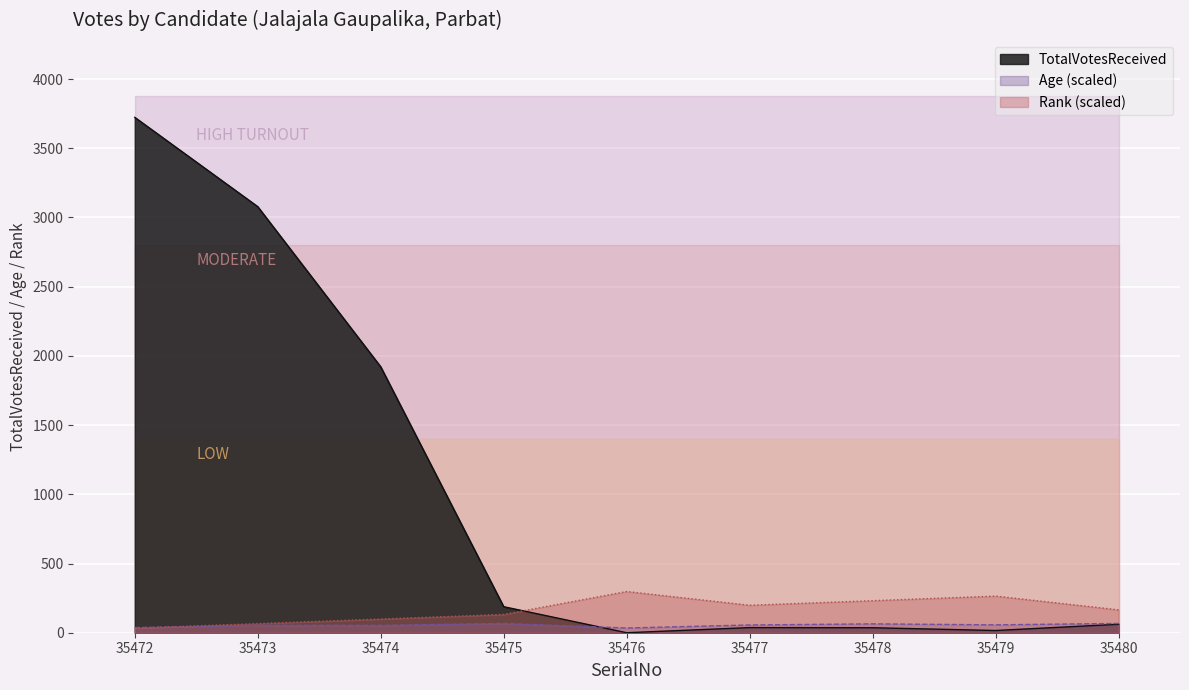

Where do Rank and Age first cross each other?

35472 and 35473